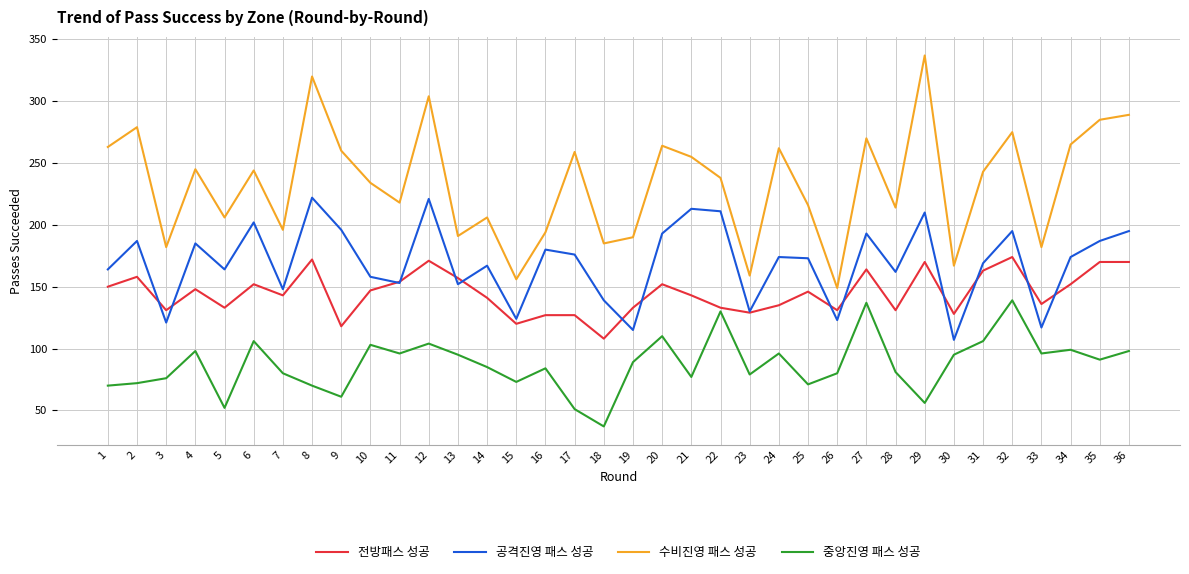

Which series has the largest total across all categories?

수비진영 패스 성공